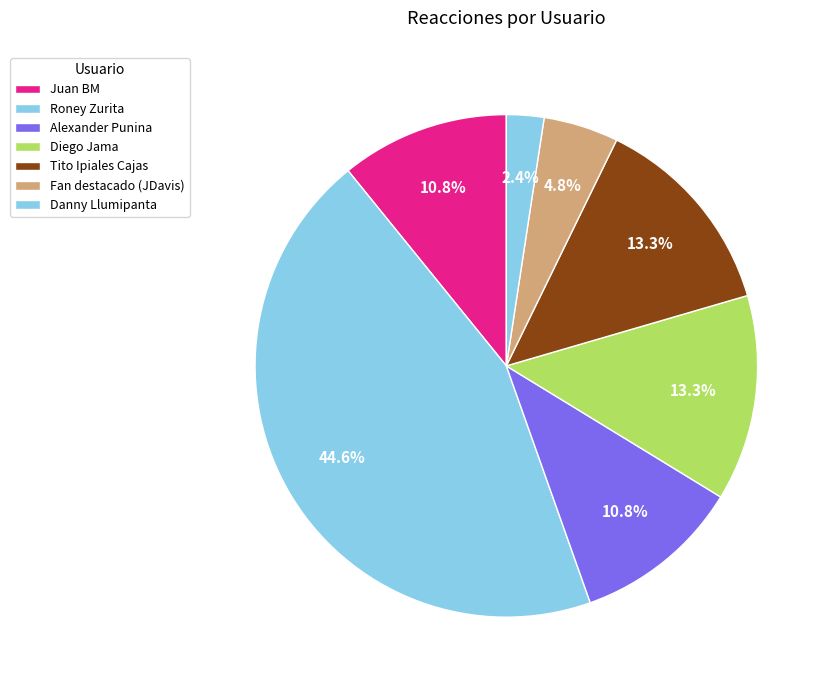

How many slices are in this pie chart?

7